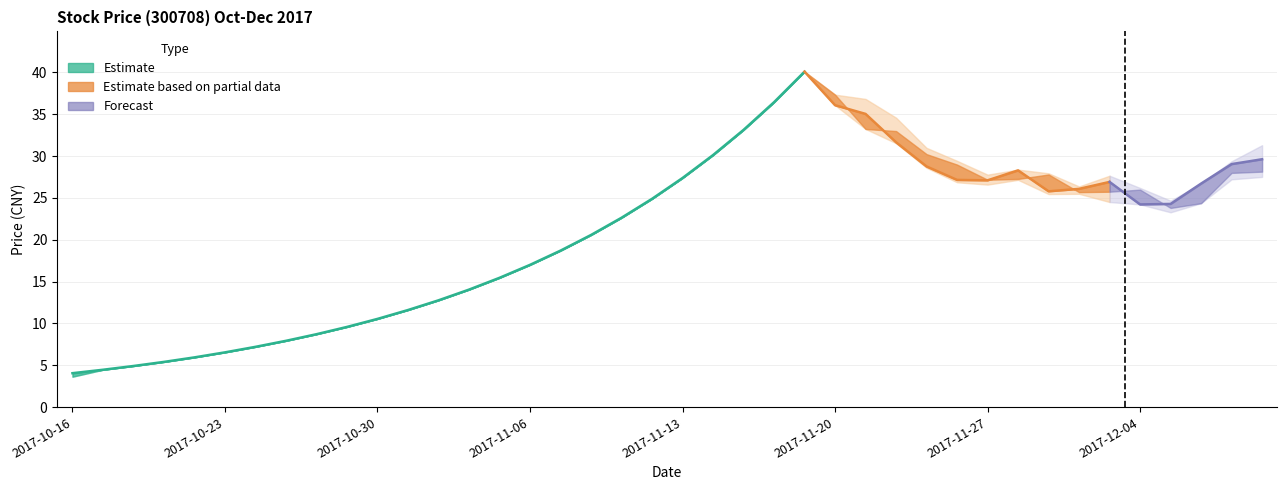

Reading left to right, what are all the values shown in this chart?

close: 4.1	4.5	4.9	5.4	6.0	6.5	7.2	7.9	8.7	9.6	10.6	11.6	12.8	14.1	15.5	17.0	18.7	20.6	22.6	24.9	27.4	30.1	33.1	36.5	40.1	36.1	35.0	31.7	28.8	27.2	27.1	28.3	25.8	26.1	26.9	24.2	24.3	26.7	29.1	29.6
open: 3.6	4.5	4.9	5.4	6.0	6.5	7.2	7.9	8.7	9.6	10.6	11.6	12.8	14.1	15.5	17.0	18.7	20.6	22.6	24.9	27.4	30.1	33.1	36.5	40.1	37.4	33.2	33.0	30.2	29.0	27.2	27.3	27.8	25.7	25.8	26.0	23.8	24.4	28.0	28.1
high: 4.1	4.5	4.9	5.4	6.0	6.5	7.2	7.9	8.7	9.6	10.6	11.6	12.8	14.1	15.5	17.0	18.7	20.6	22.6	24.9	27.4	30.1	33.1	36.5	40.1	37.4	36.8	34.6	31.0	29.4	27.8	28.4	27.9	26.4	27.7	26.2	24.7	26.7	29.4	31.3
low: 3.6	4.5	4.9	5.4	6.0	6.5	7.2	7.9	8.7	9.6	10.6	11.6	12.8	14.1	15.5	17.0	18.7	20.6	22.6	24.9	27.4	30.1	33.1	36.5	40.1	36.1	33.2	31.6	28.6	26.9	26.6	27.2	25.5	25.5	24.5	24.2	23.3	24.4	27.2	27.5